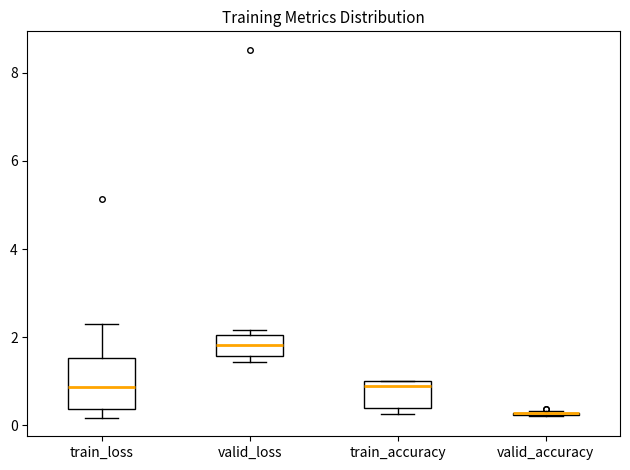

Reading left to right, transcribe this box plot: for each box, give where its median line is, the range the box spans, and where its two whiskers end, as read against the y-axis. The values are not printed on the chart, so give them approximately, as read against the axis.

train_loss: median 0.8, box 0.4 to 1.6, whiskers 0.2 to 2.2
valid_loss: median 1.8, box 1.6 to 2.0, whiskers 1.4 to 2.2
train_accuracy: median 0.8, box 0.4 to 1.0, whiskers 0.2 to 1.0
valid_accuracy: box collapsed to a line at 0.2, whiskers 0.2 to 0.4